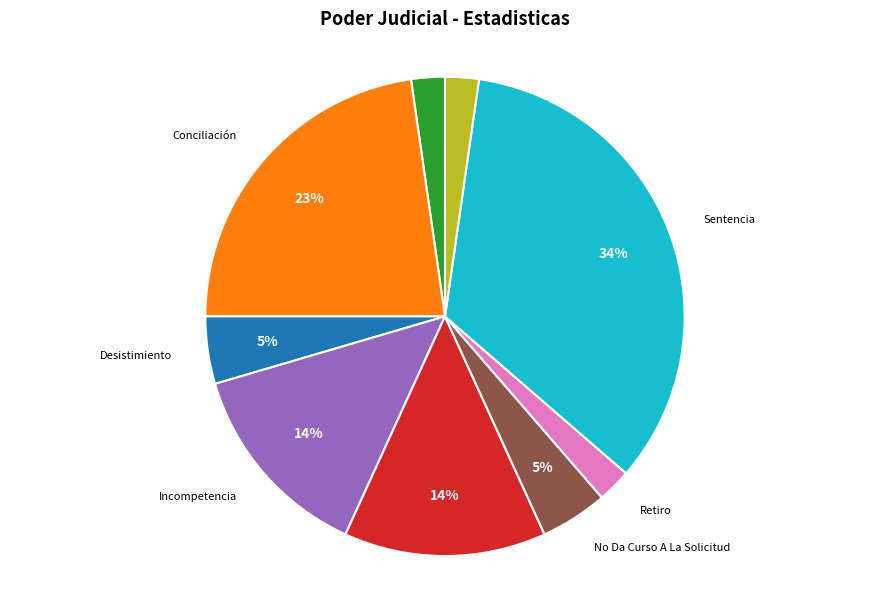

To the nearest percent, what is the average slice percentage?

11%